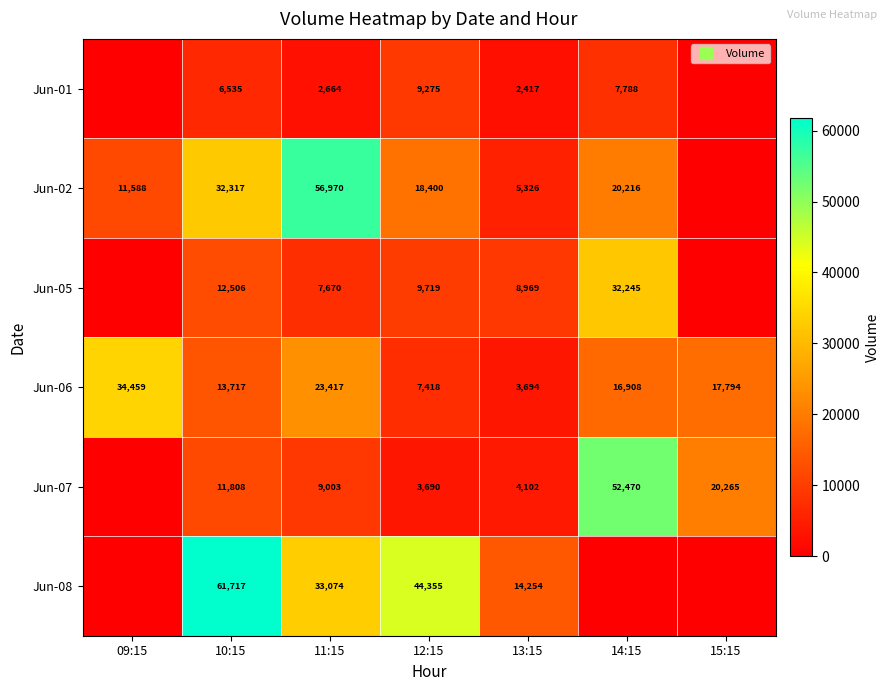

Which label corresponds to the smallest value in the chart?

09:15